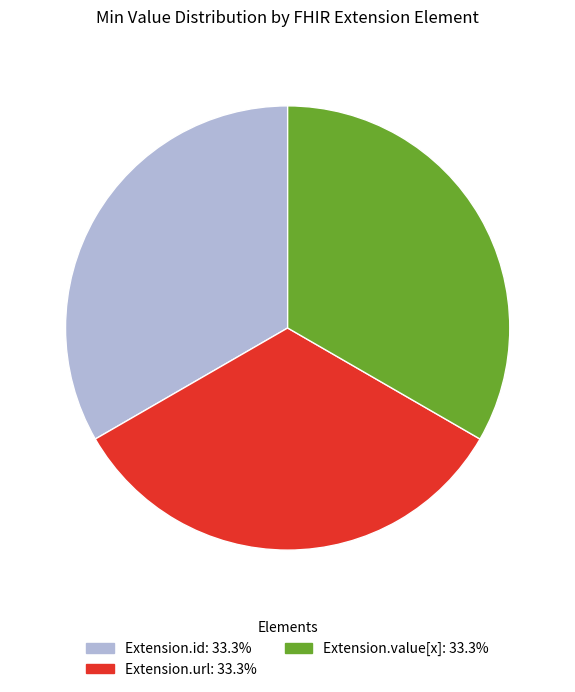

Is there any slice that represents more than half of the pie?

No